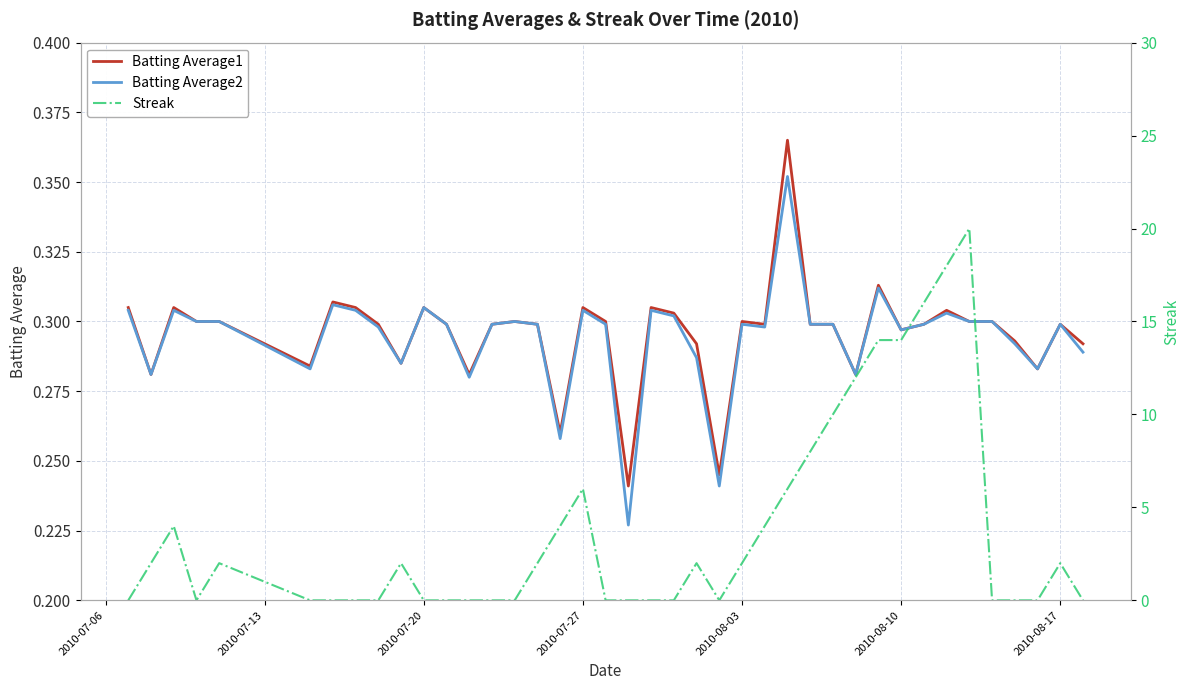

After their last crossing, which series has the higher values: Batting Average1 or Streak?

Batting Average1